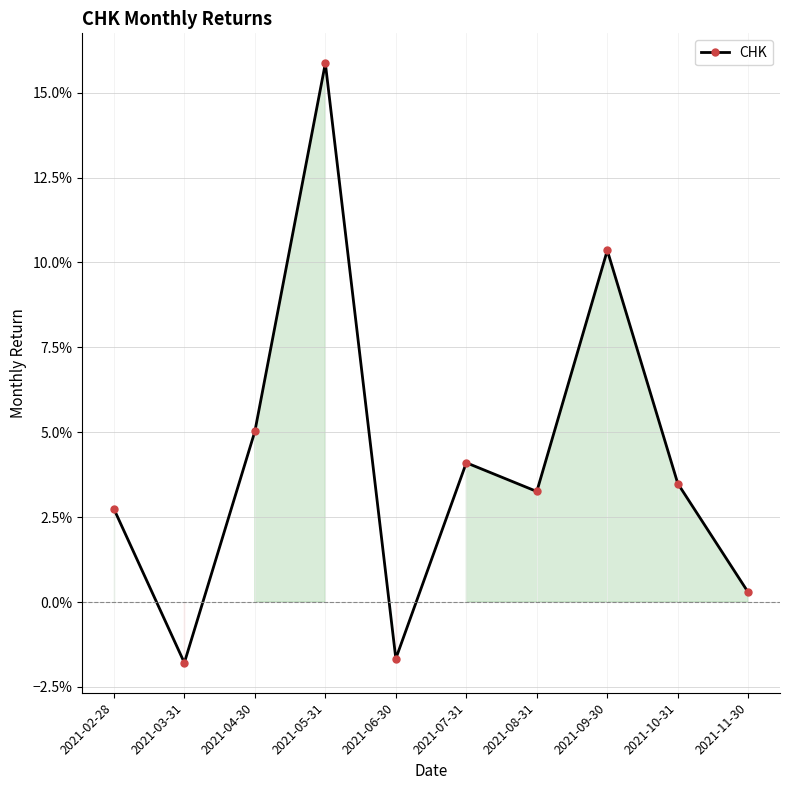

Does the chart have visible grid lines?

Yes